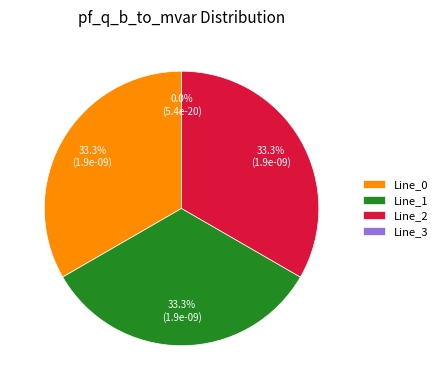

True or false: Line_3 accounts for 0% of the total.

True